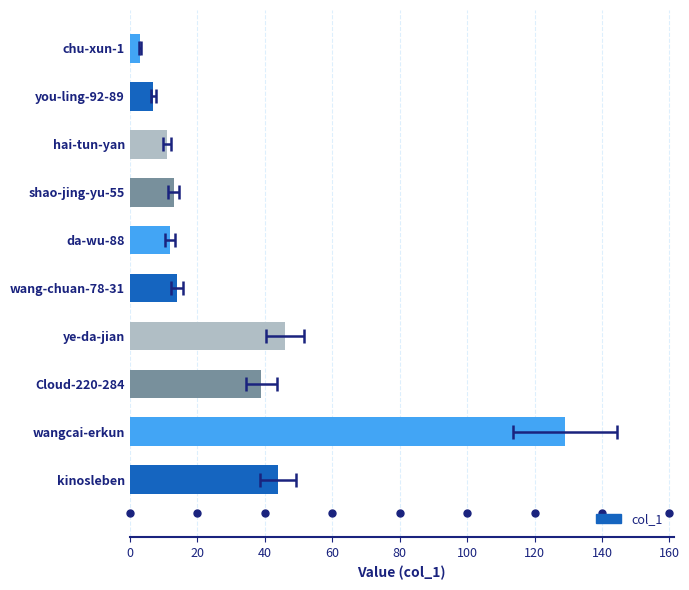

How many bars are there in total?

10